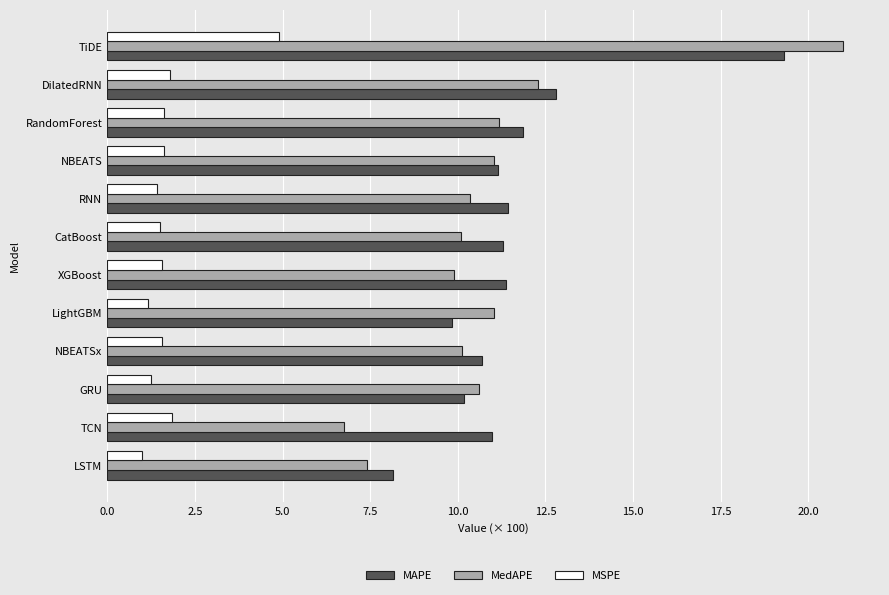

What value does the MedAPE series have at LSTM?

7.4